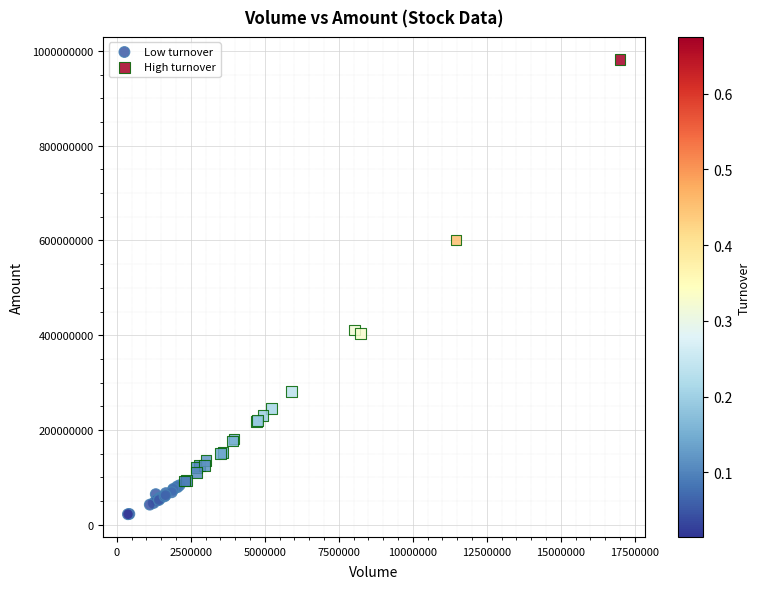

Which series has the largest Y range (max minus min)?

High turnover